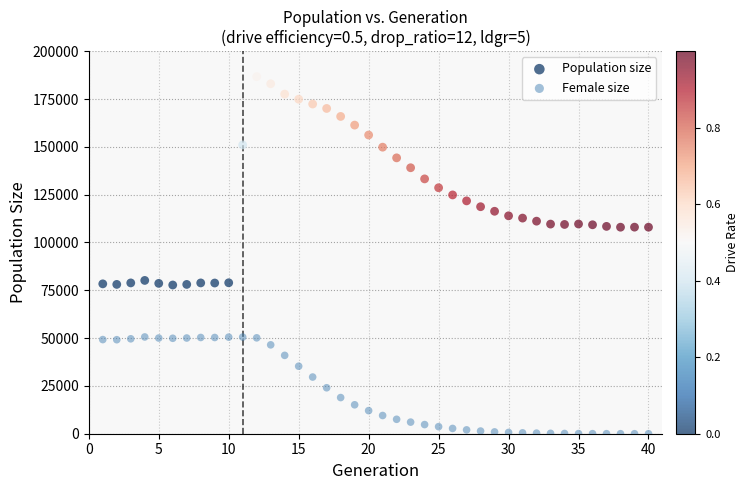

Which series reaches the minimum Y coordinate?

Female size